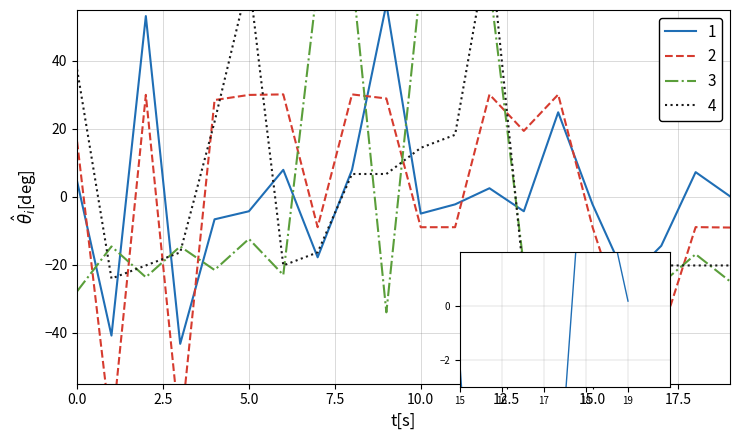

Between 3 and 10, which series saw the biggest shift?

3